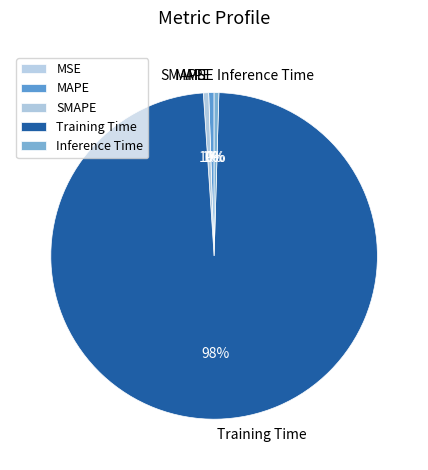

Is Training Time the majority of the pie?

Yes